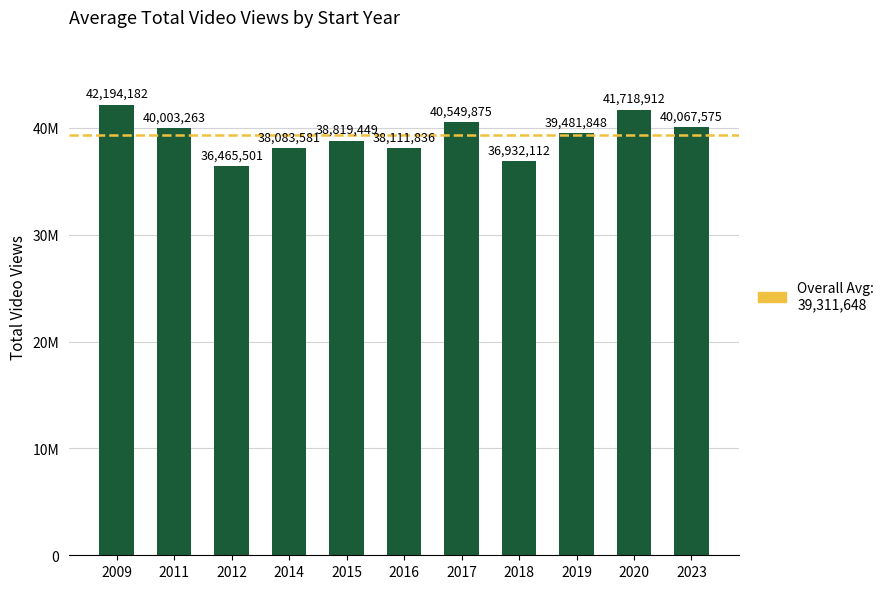

The value at 2011 is 40003263. True or false?

True